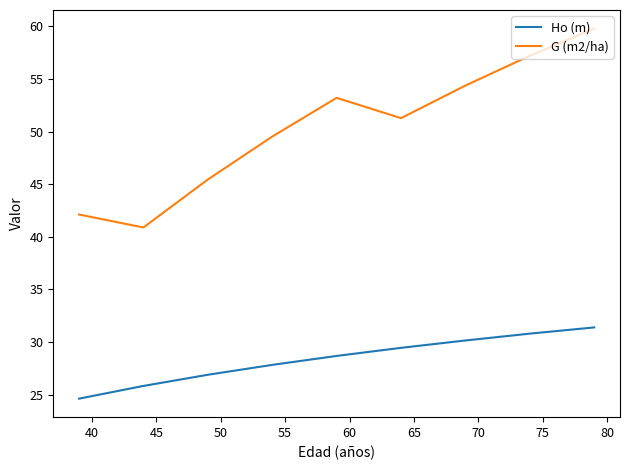

What is the lowest value of the Ho (m) series?

24.6